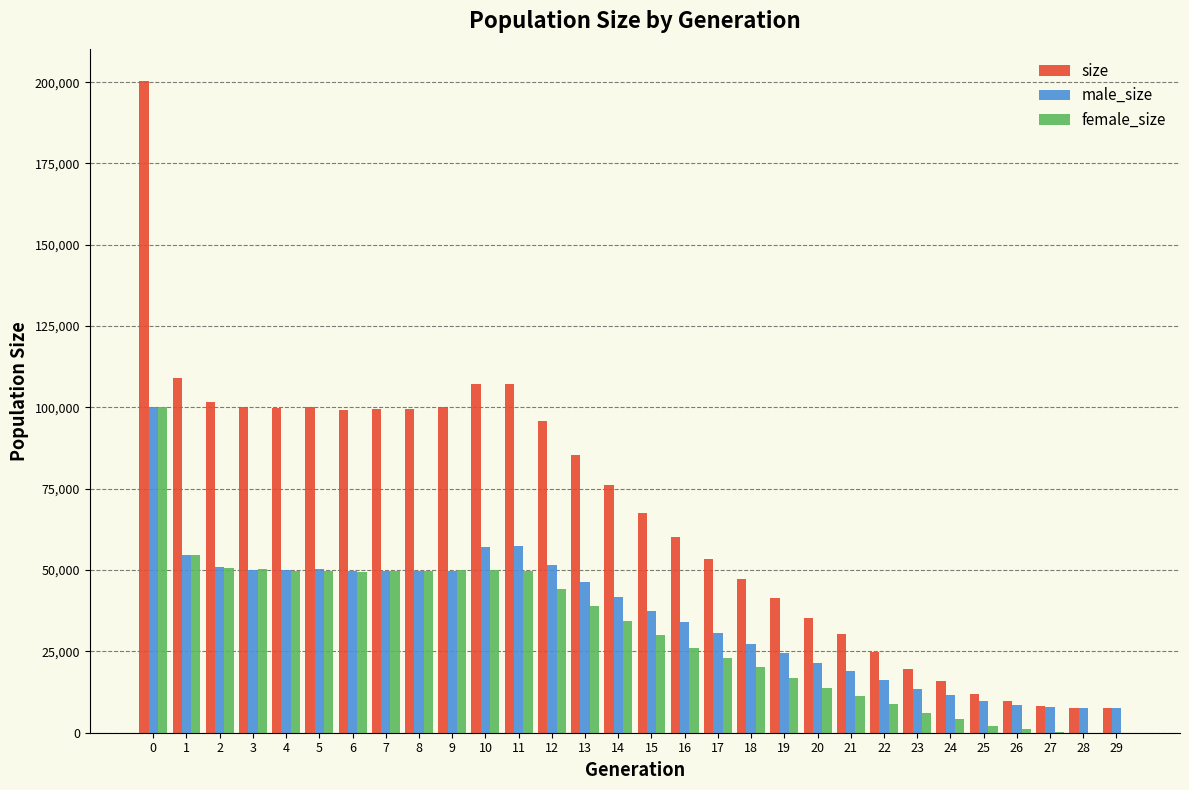

What is the sum of all female_size values?

935272